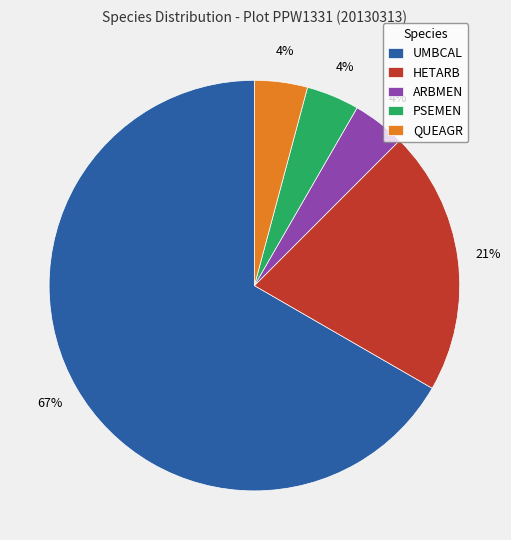

Which category accounts for the majority?

UMBCAL